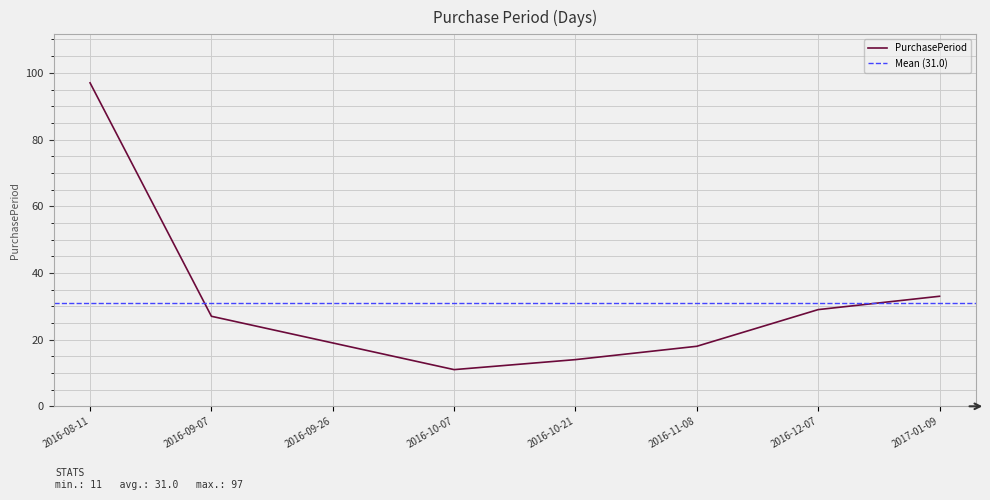

Rank the categories by value from lowest to highest.

2016-10-07, 2016-10-21, 2016-11-08, 2016-09-26, 2016-09-07, 2016-12-07, 2017-01-09, 2016-08-11